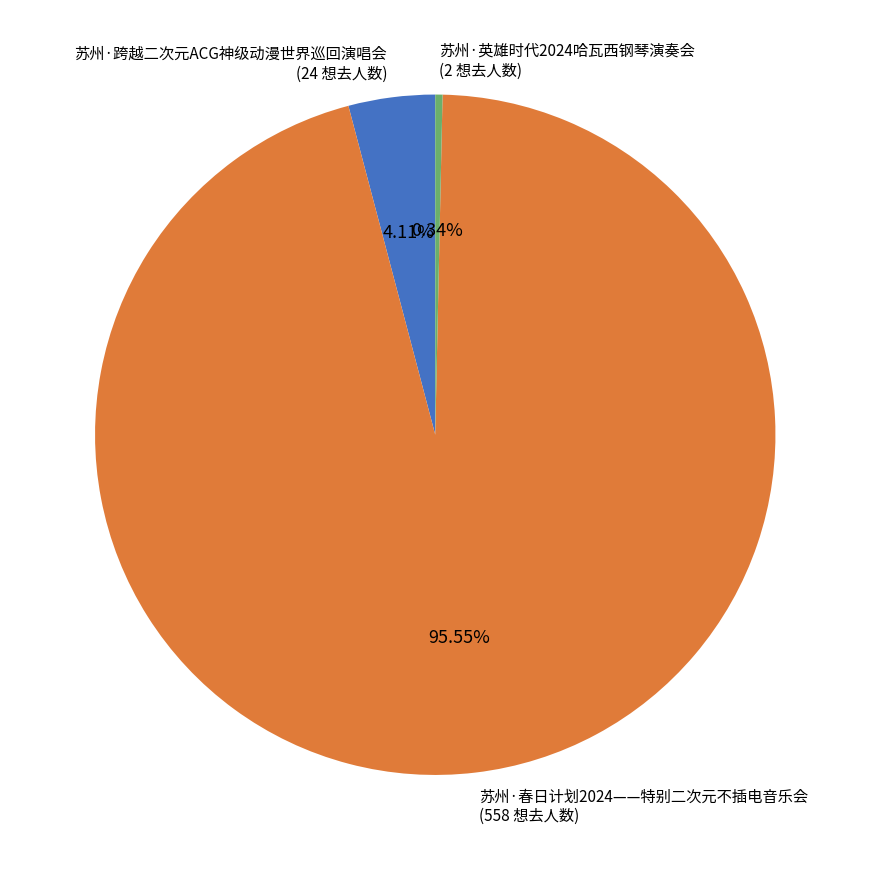

Combined, do 苏州·跨越二次元ACG神级动漫世界巡回演唱会 (24 想去人数) and 苏州·春日计划2024——特别二次元不插电音乐会 (558 想去人数) account for over 50%?

Yes